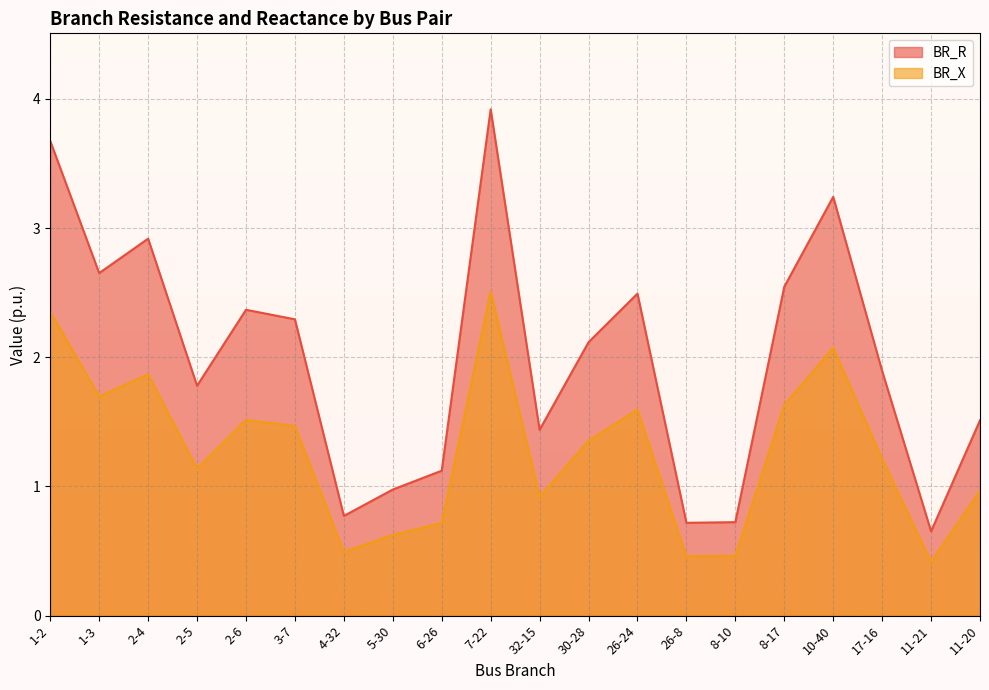

What is the difference between the highest and lowest values at 5-30?

0.4